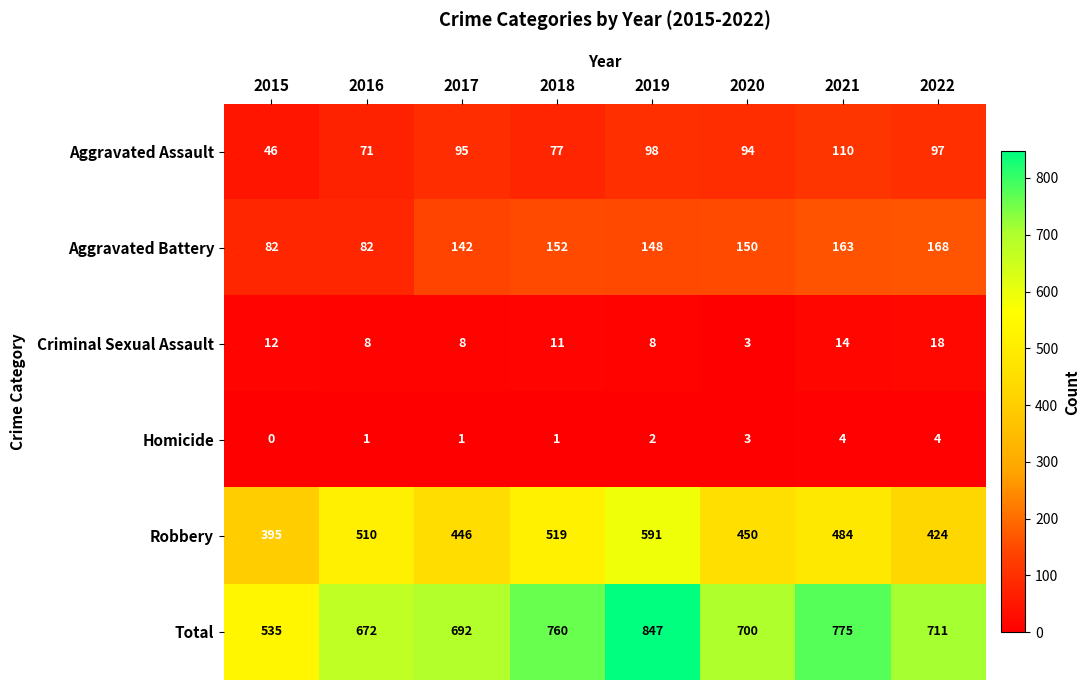

At 2018, list the series in order from largest to smallest.

Total, Robbery, Aggravated Battery, Aggravated Assault, Criminal Sexual Assault, Homicide